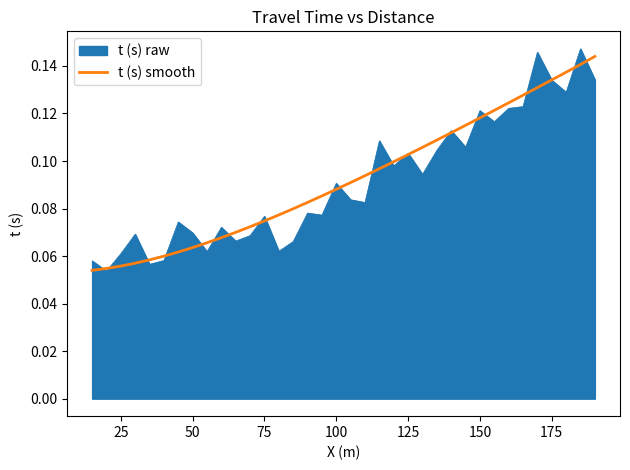

What are all the series names shown in the legend?

t (s) raw, t (s) smooth